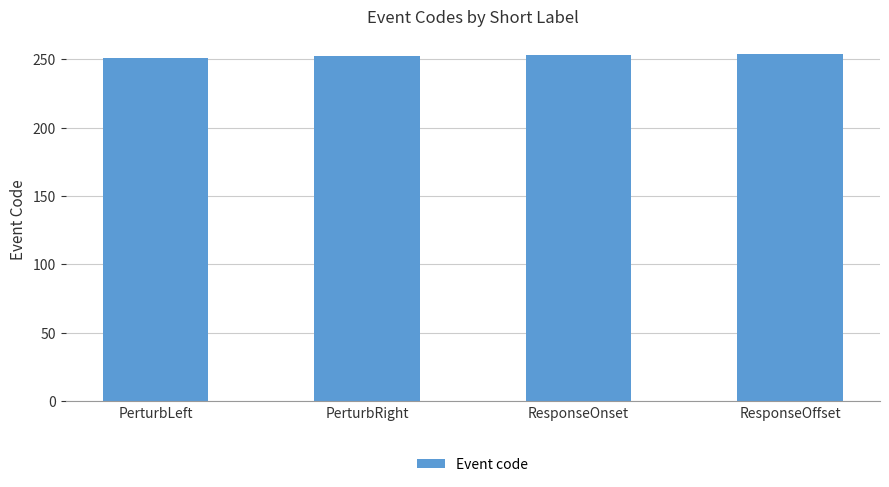

Approximately how many times larger is the value at PerturbRight compared to PerturbLeft?

1.0